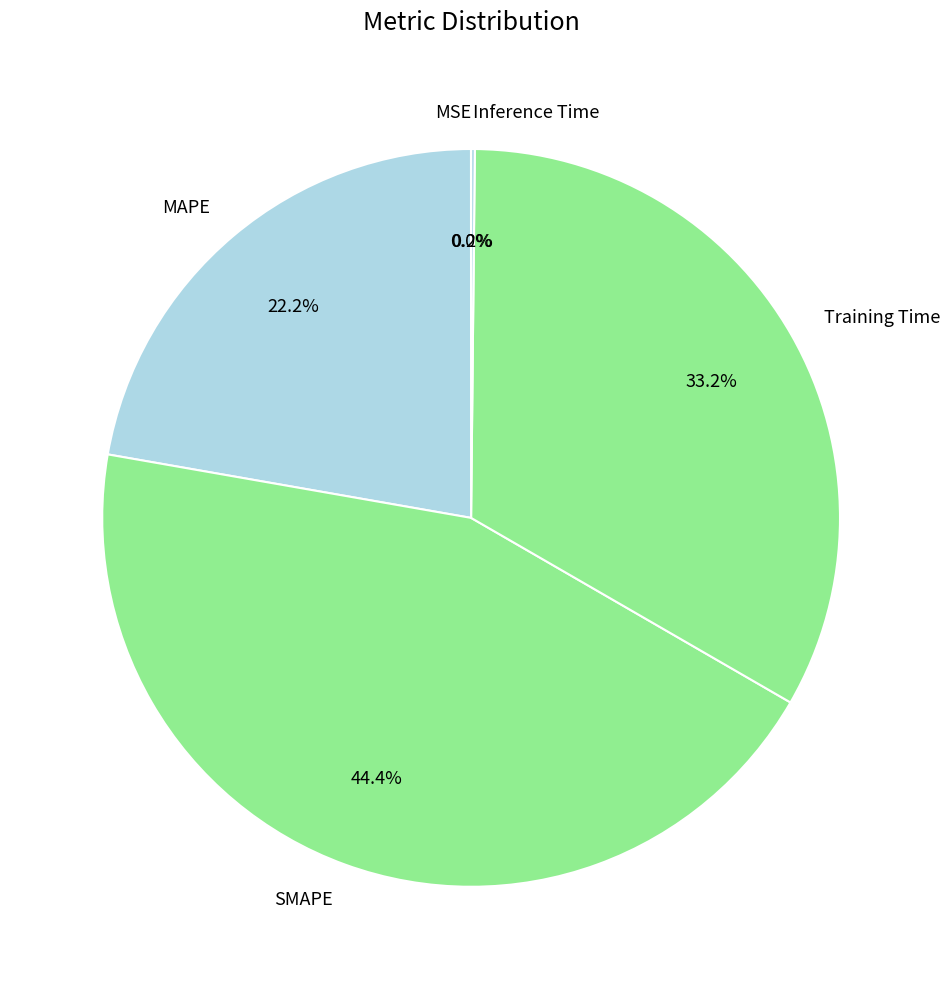

Does any single category account for the majority?

No